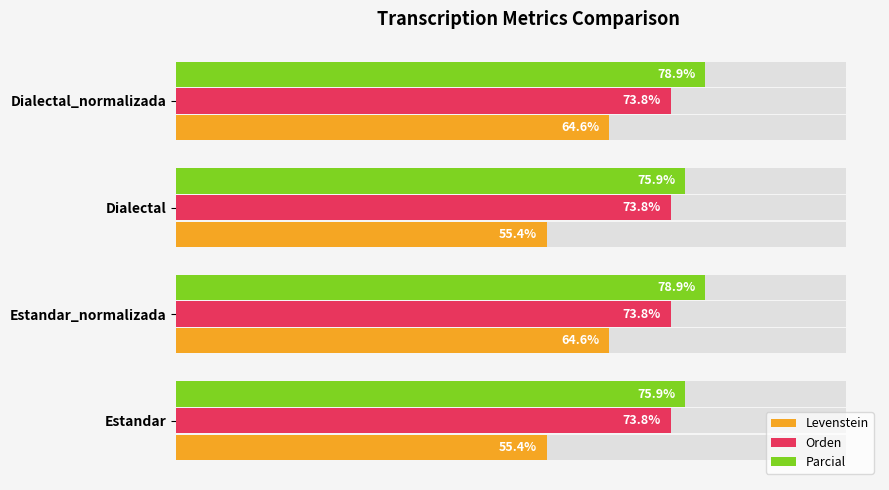

What is the sum of the Levenstein values at Estandar and Dialectal_normalizada?

119.9